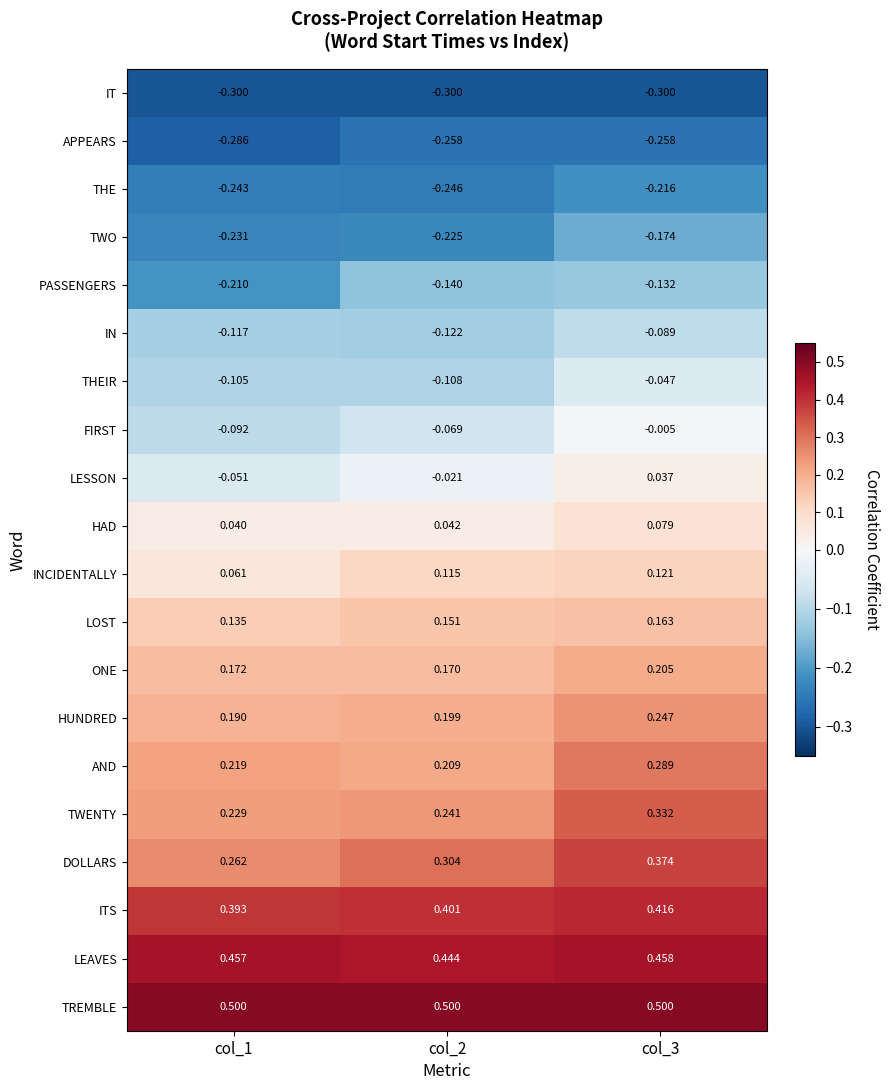

What is the greatest value displayed?

0.5